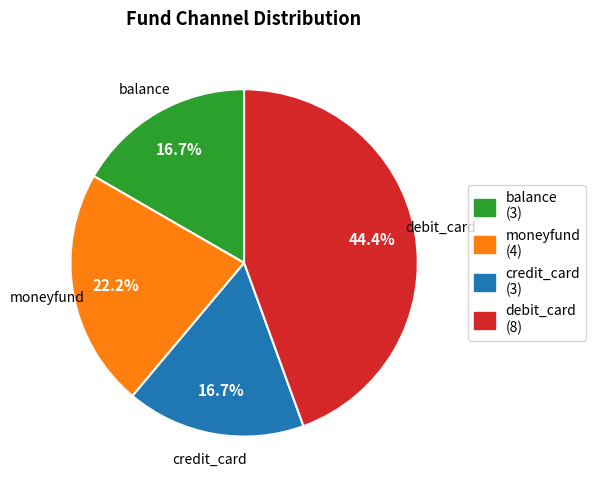

To the nearest percent, what is the difference between the moneyfund and debit_card slice percentages?

22%